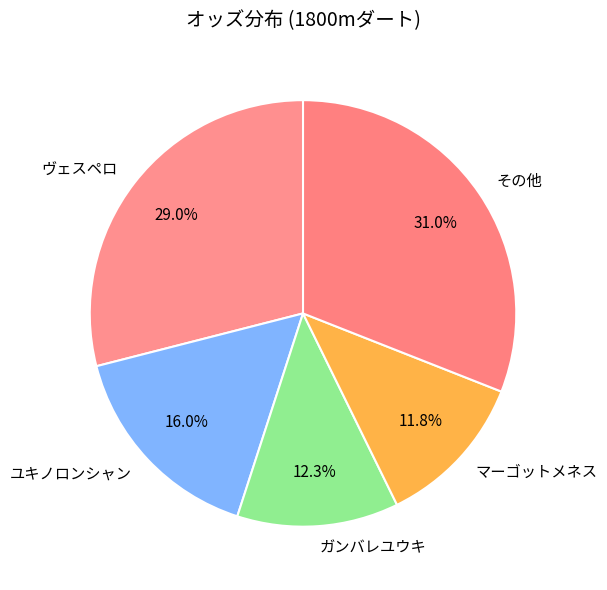

Which category has the biggest portion of the pie?

その他